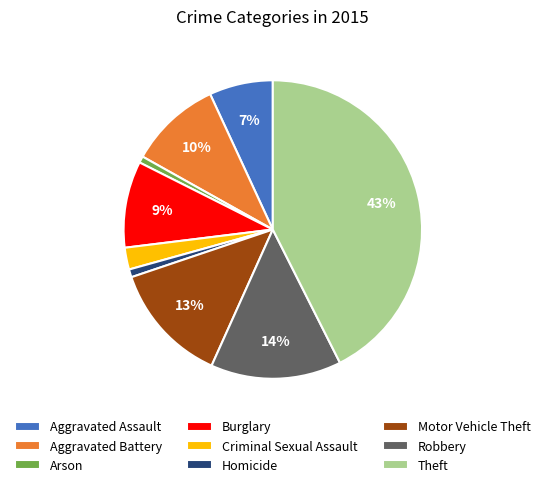

Does any single category account for the majority?

No